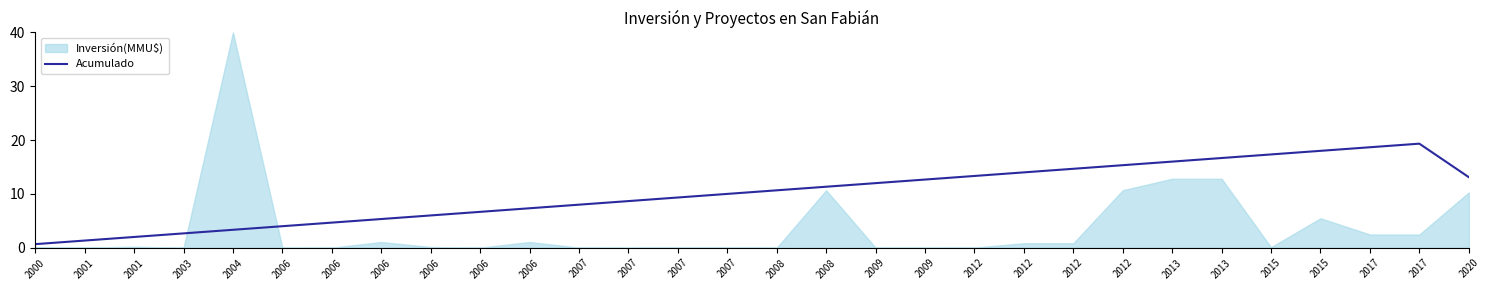

The value at 2001 is 2.0. True or false?

True